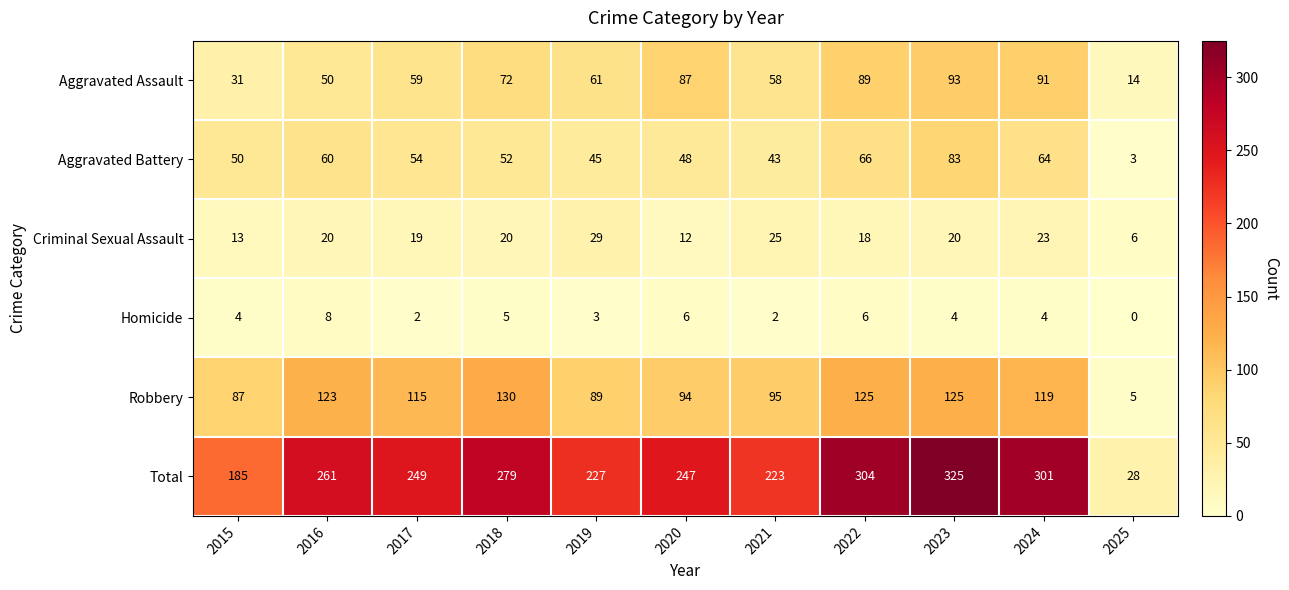

Count the number of categories in the chart.

11